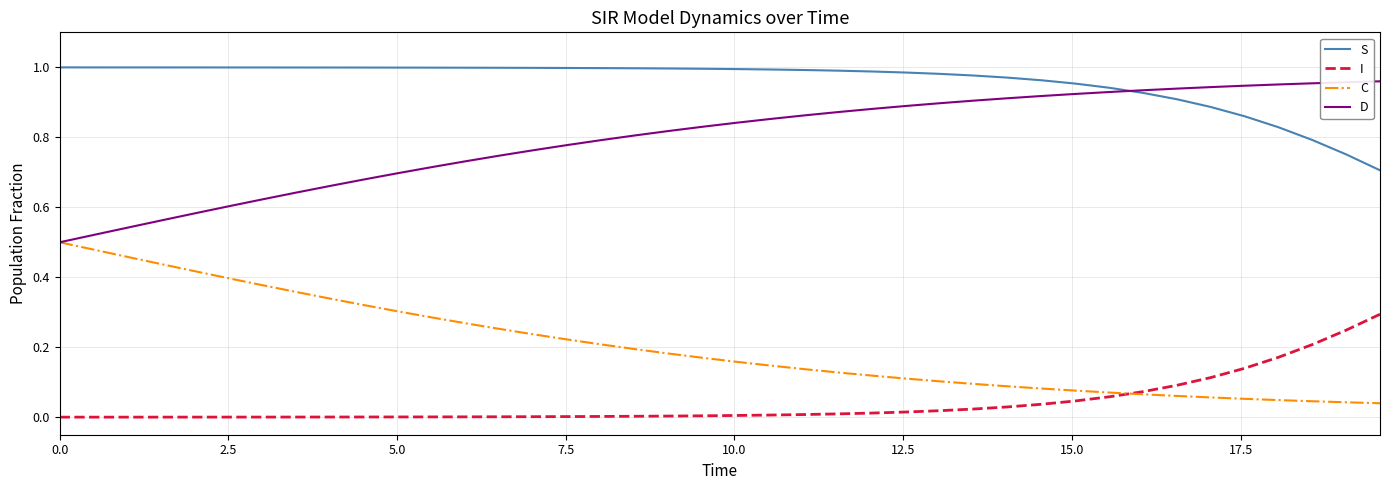

True or false: I and C cross at least once.

True